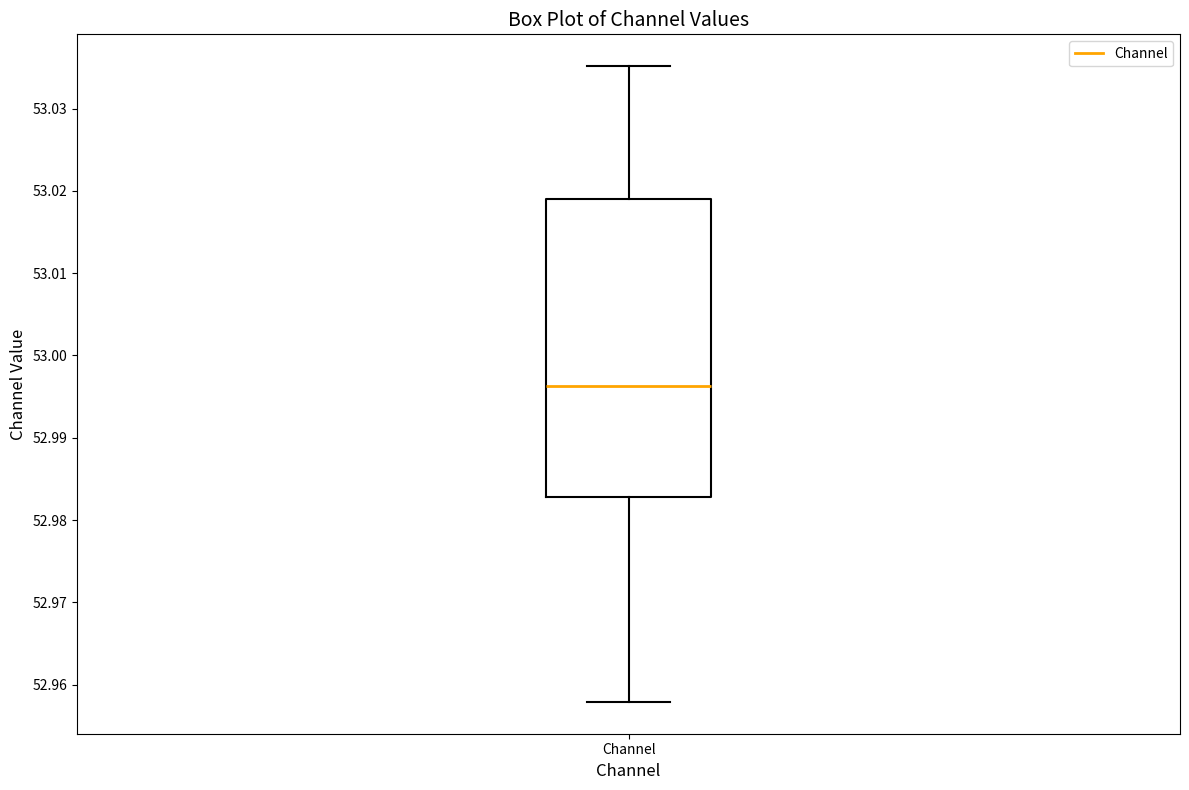

Where is the lower edge of the box for Channel on the y-axis? The values are not printed on the chart, so give them approximately, as read against the axis.

52.983